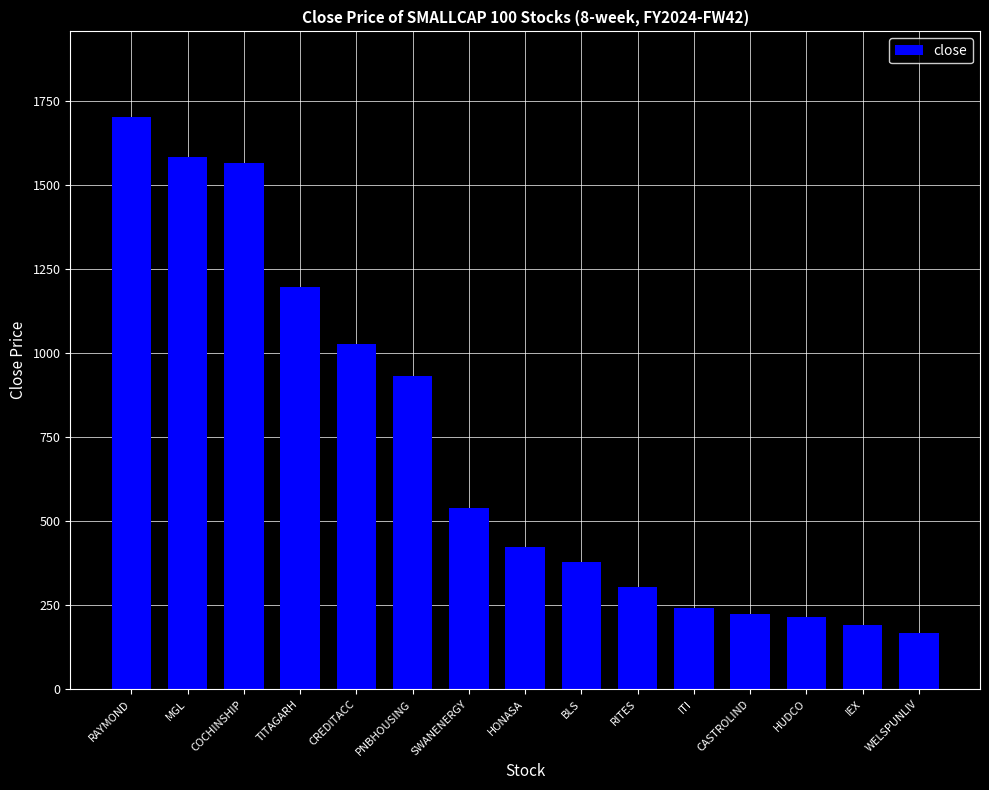

What is the label of the 8th bar from the left?

HONASA